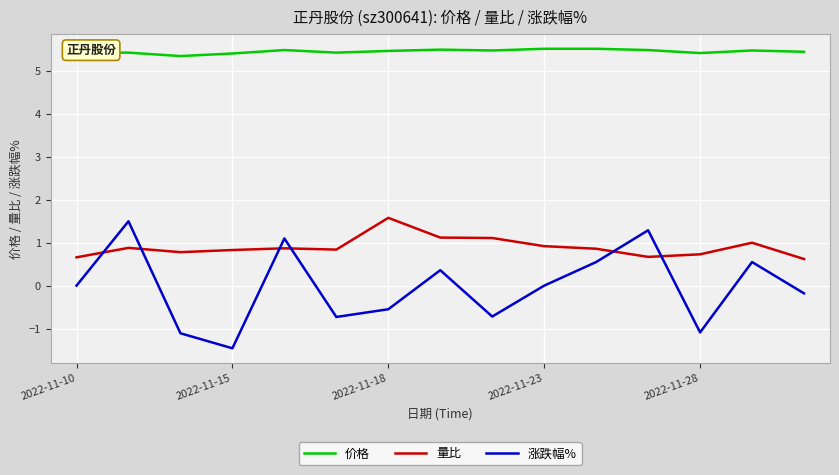

Rank the series by their average value, from lowest to highest.

涨跌幅%, 量比, 价格